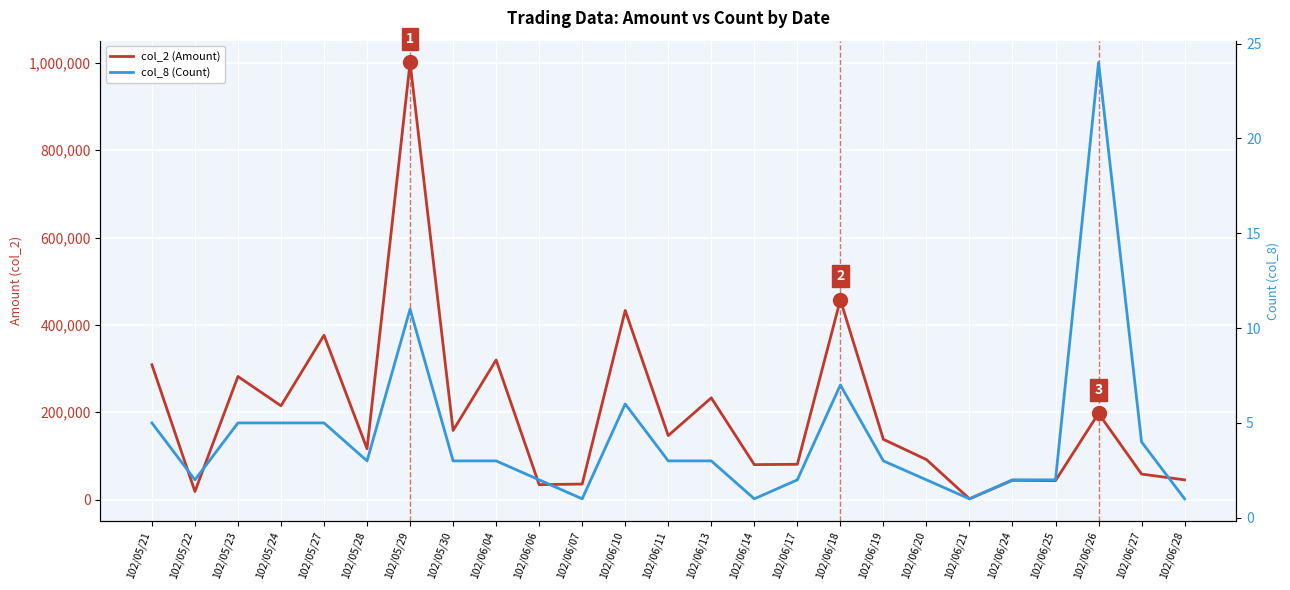

At 102/05/29, list the series in order from smallest to largest.

col_8 (Count), col_2 (Amount)